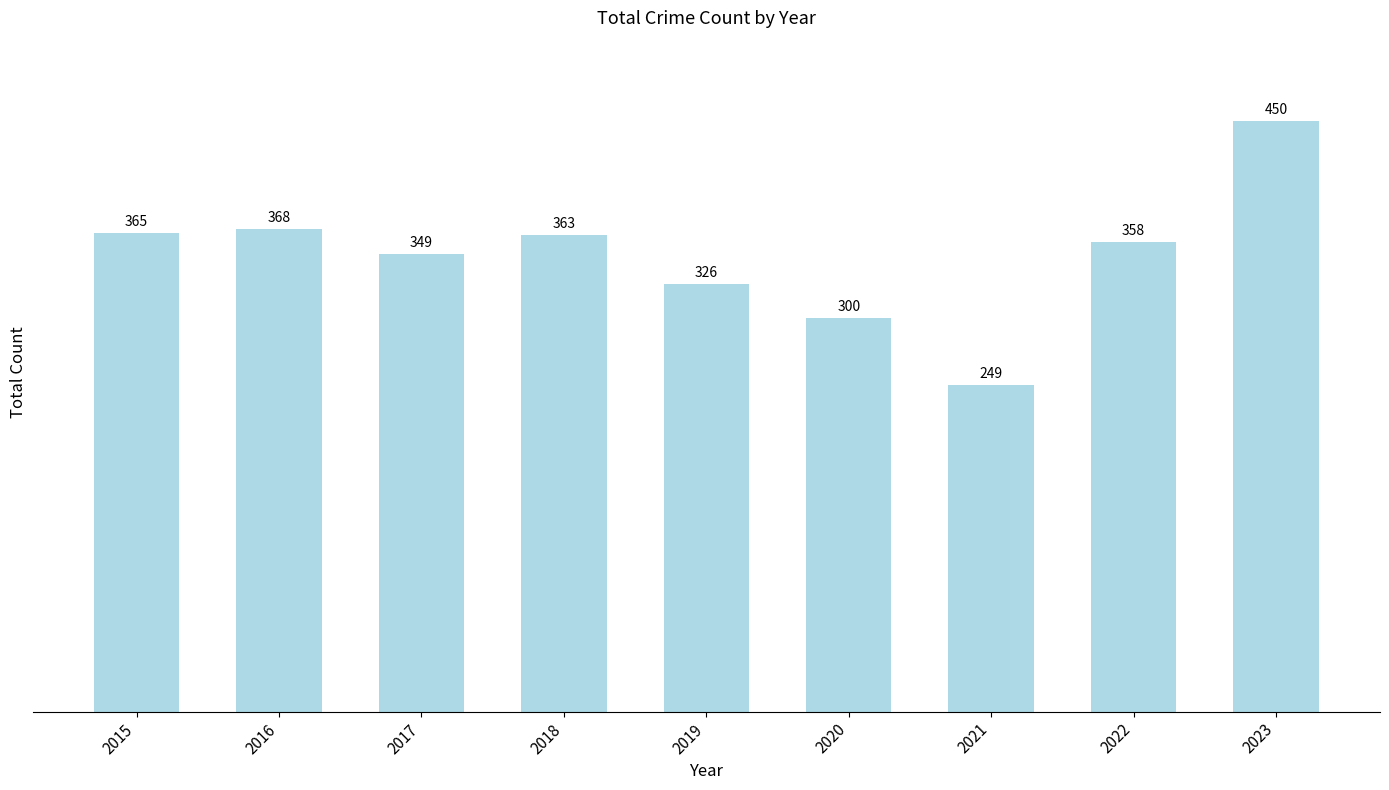

Reading left to right, list all the values displayed in this chart.

2015=365	2016=368	2017=349	2018=363	2019=326	2020=300	2021=249	2022=358	2023=450